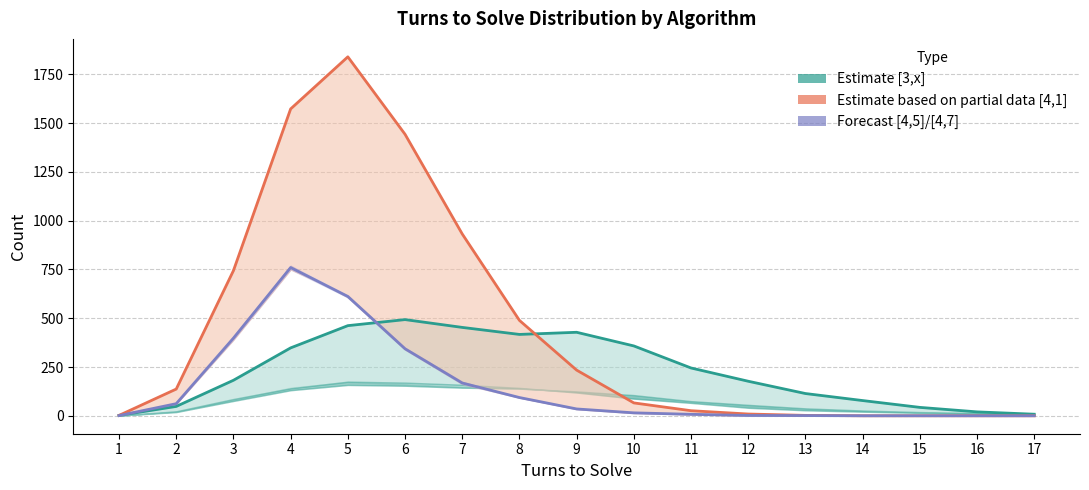

In [3,1] Estimate, how many points are higher than both neighbors (excluding endpoints)?

2